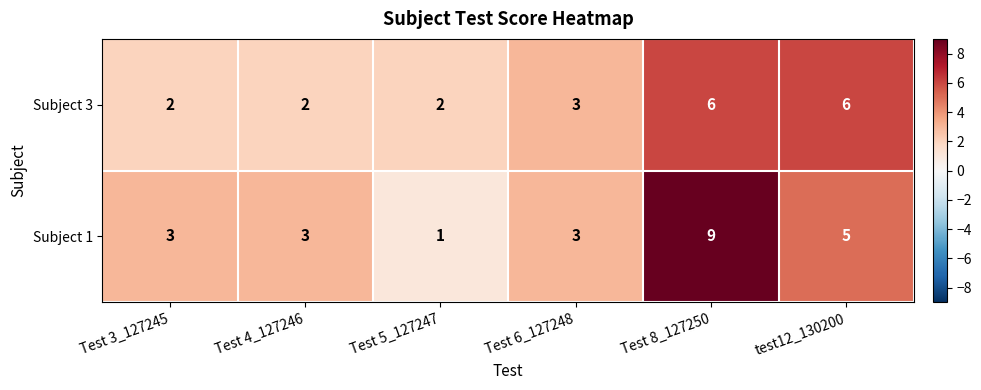

Reading left to right, transcribe all the data shown in this chart.

Subject 3: 2	2	2	3	6	6
Subject 1: 3	3	1	3	9	5